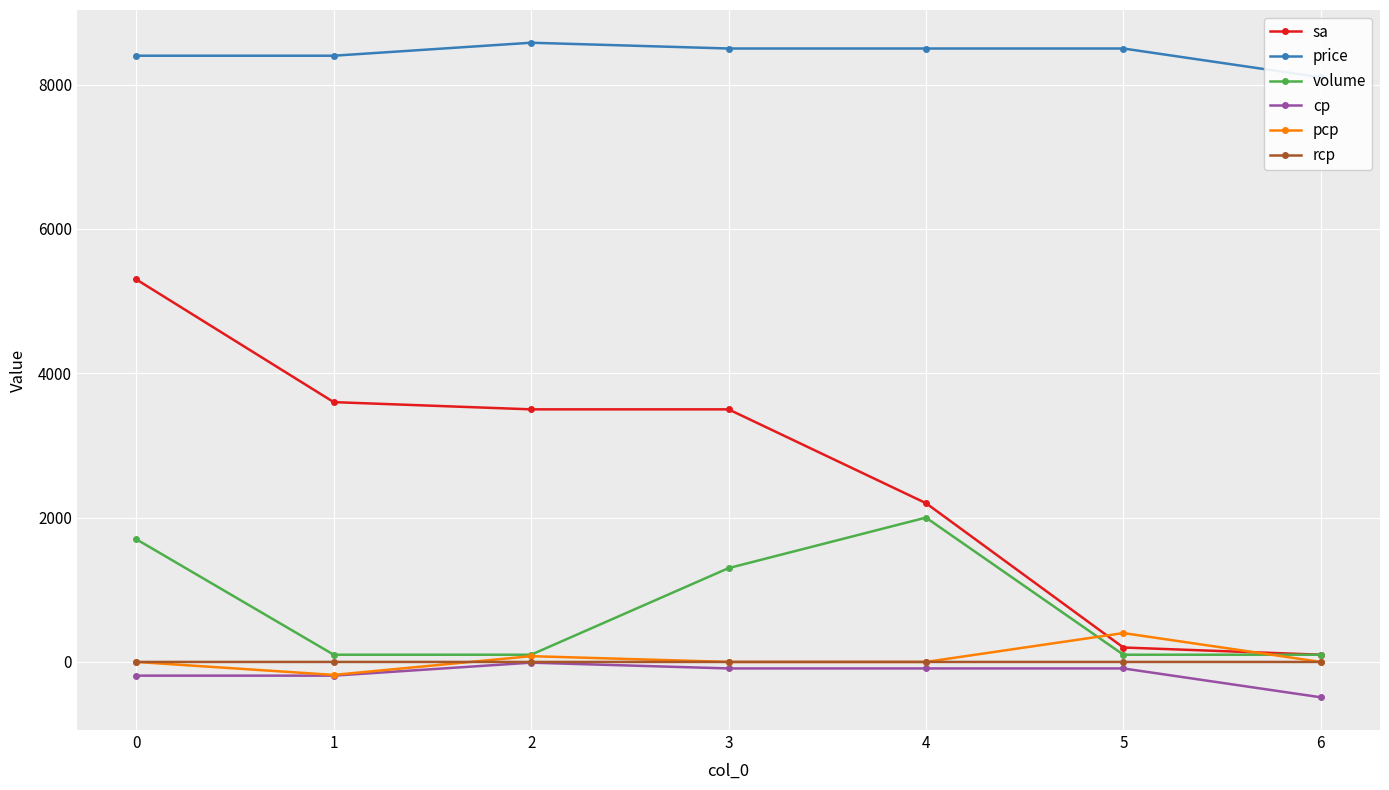

Which series has the largest range (max minus min)?

sa